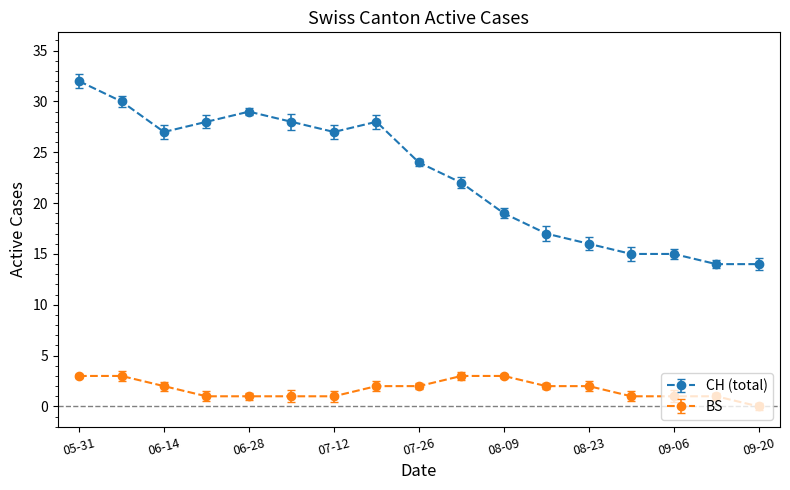

True or false: CH (total) and BS intersect in this chart.

False